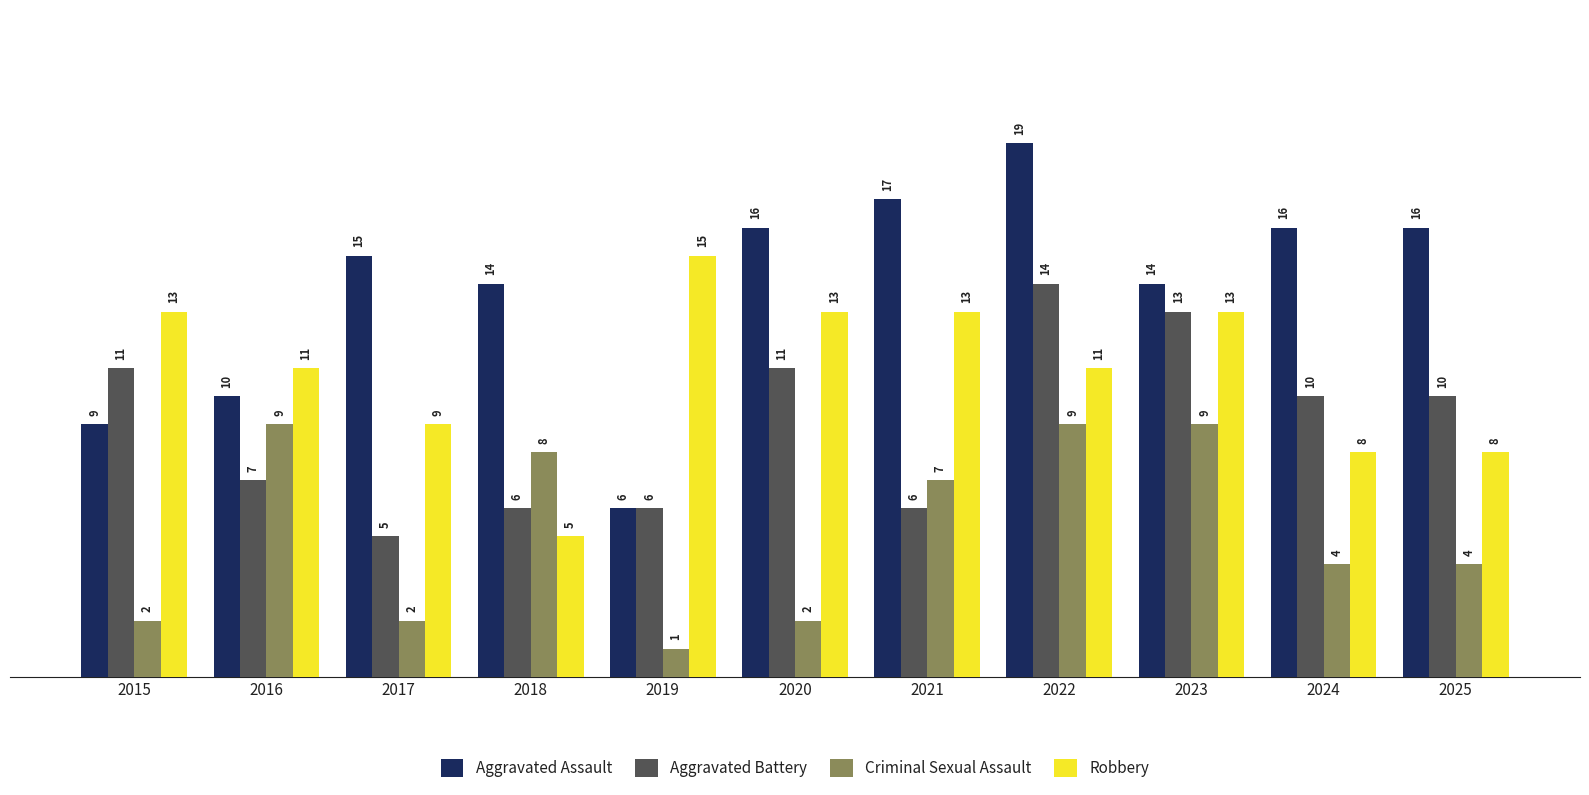

What are all the series names shown in the legend?

Aggravated Assault, Aggravated Battery, Criminal Sexual Assault, Robbery